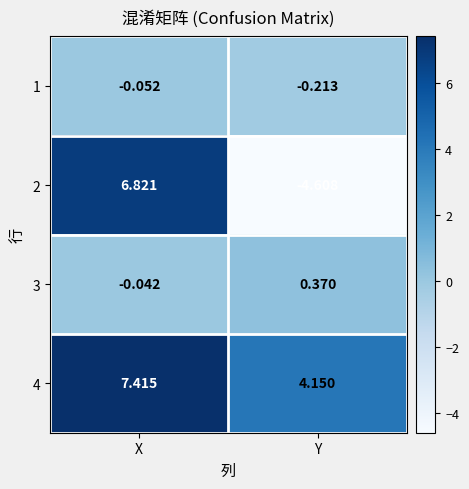

Which category has the highest value across all series?

X